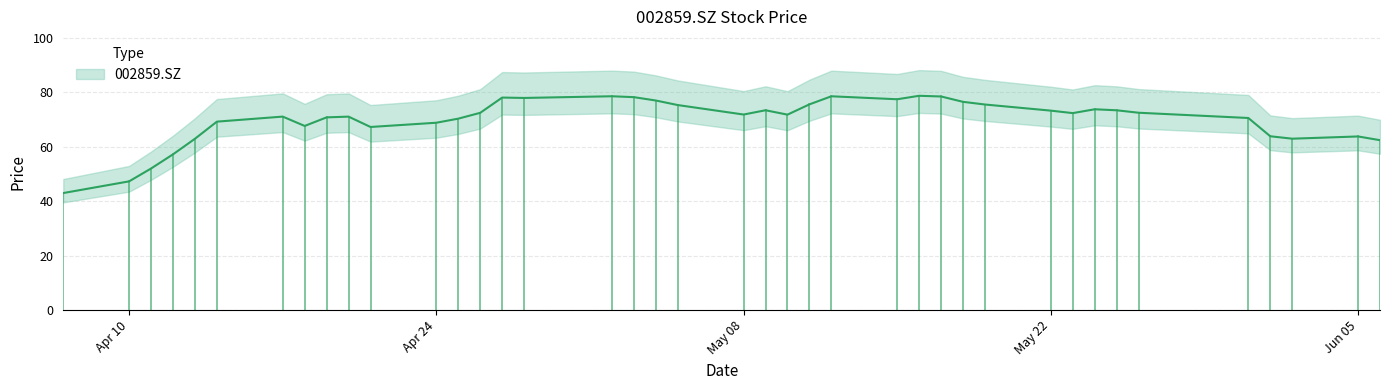

Rank the categories by value from highest to lowest.

2017-05-16, 2017-05-02, 2017-05-12, 2017-05-17, 2017-05-03, 2017-04-27, 2017-04-28, 2017-05-15, 2017-05-04, 2017-05-18, 2017-05-11, 2017-05-19, 2017-05-05, 2017-05-24, 2017-05-09, 2017-05-25, 2017-05-22, 2017-05-26, 2017-04-26, 2017-05-23, 2017-05-08, 2017-05-10, 2017-04-17, 2017-04-20, 2017-04-19, 2017-05-31, 2017-04-25, 2017-04-14, 2017-04-24, 2017-04-18, 2017-04-21, 2017-06-01, 2017-06-05, 2017-06-02, 2017-04-13, 2017-06-06, 2017-04-12, 2017-04-11, 2017-04-10, 2017-04-07